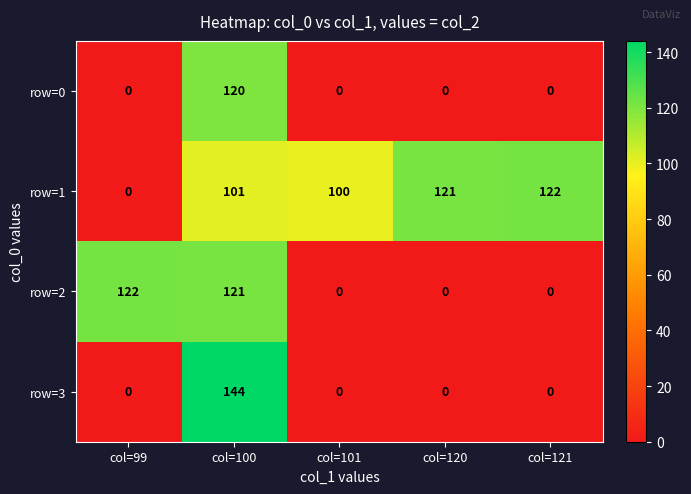

What is the average value of the row=2 series?

49